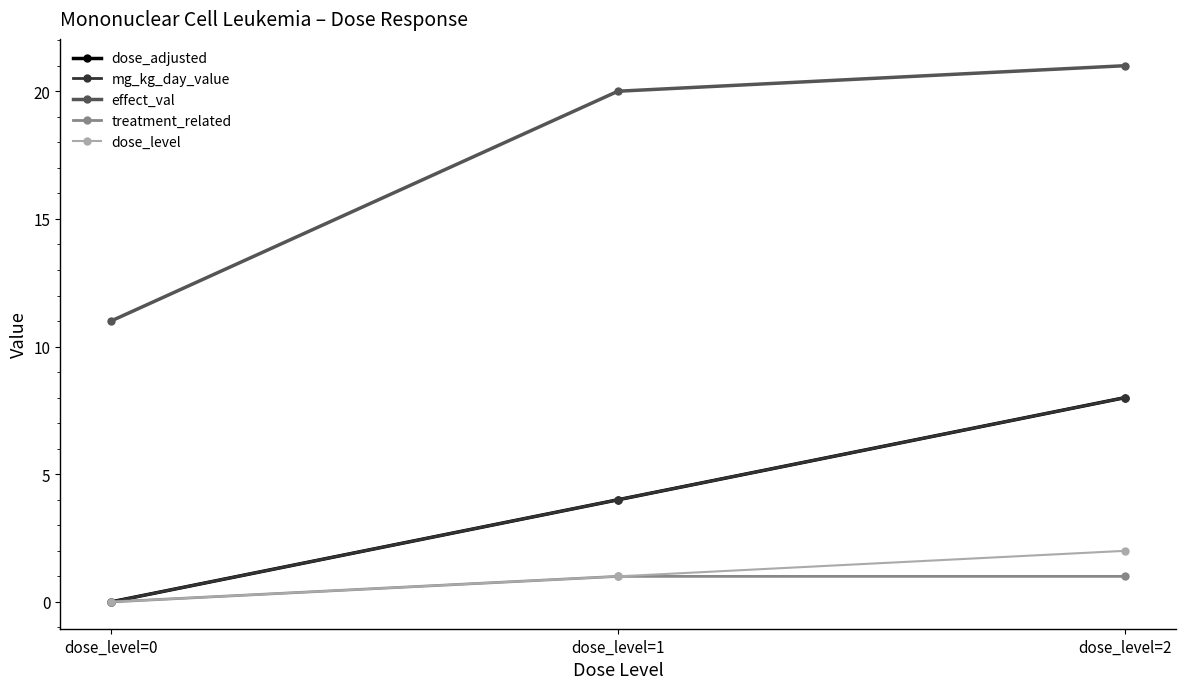

Which series has the largest total across all categories?

effect_val